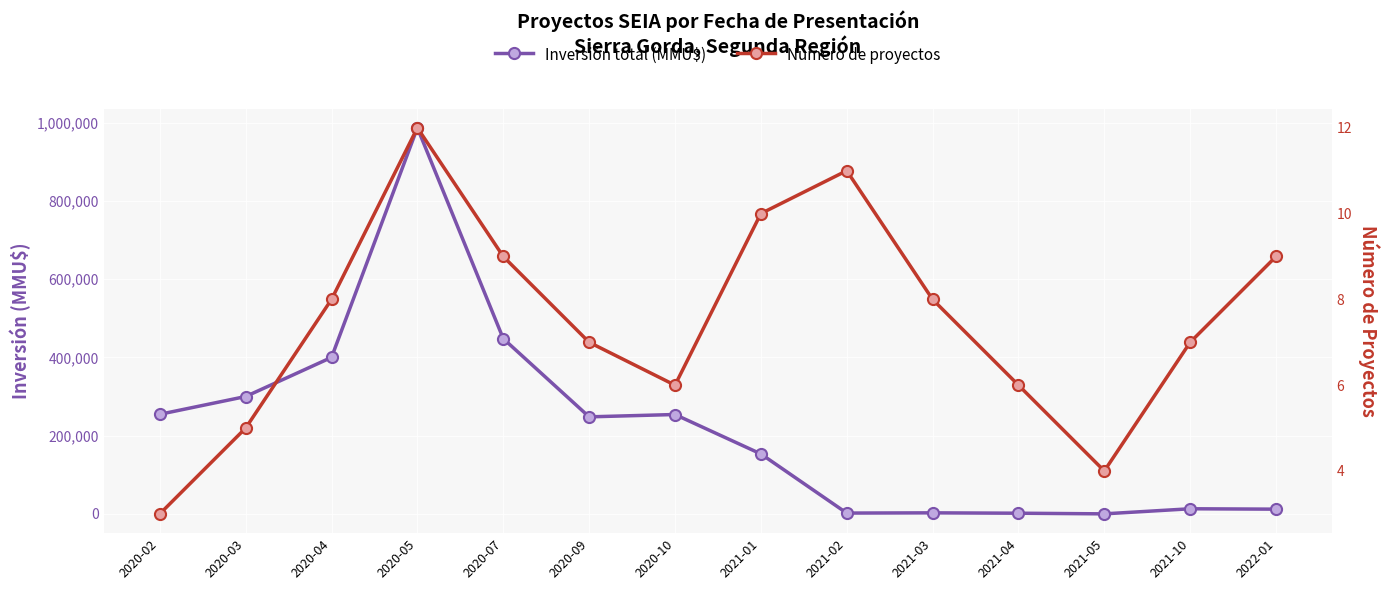

Is the value of Inversión total (MMU$) at 2021-04 greater than the value of Número de proyectos at 2020-09?

Yes